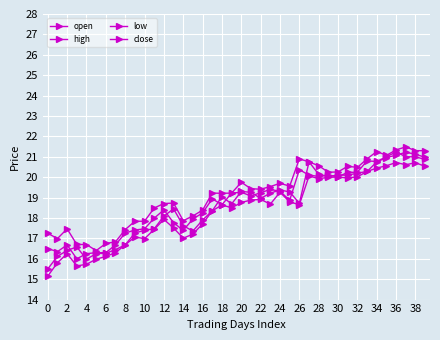

At which category is the sum across all series the highest?

36